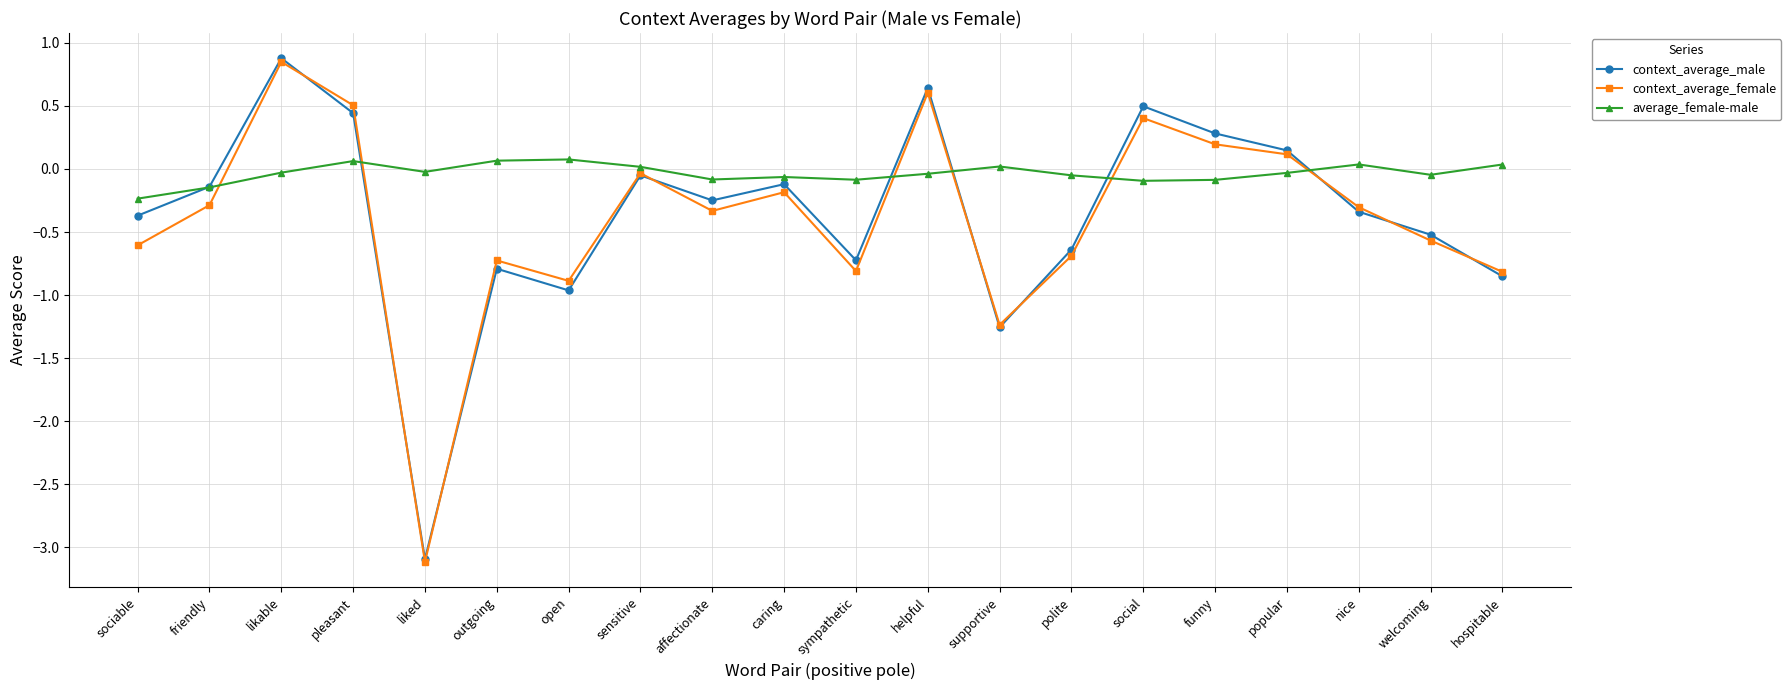

What is the label of the 20th point from the right?

sociable